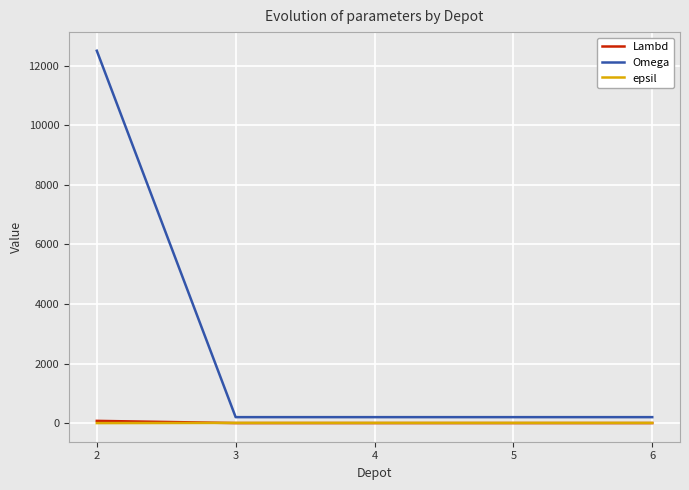

Does the chart display data point markers on the line(s)?

No